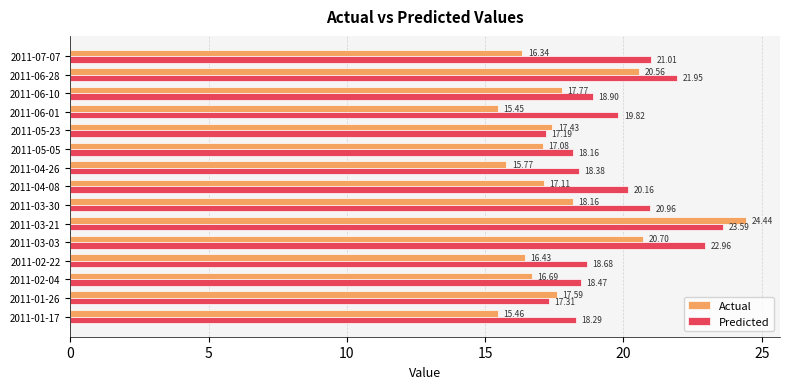

What is the average value of the Predicted series?

19.7